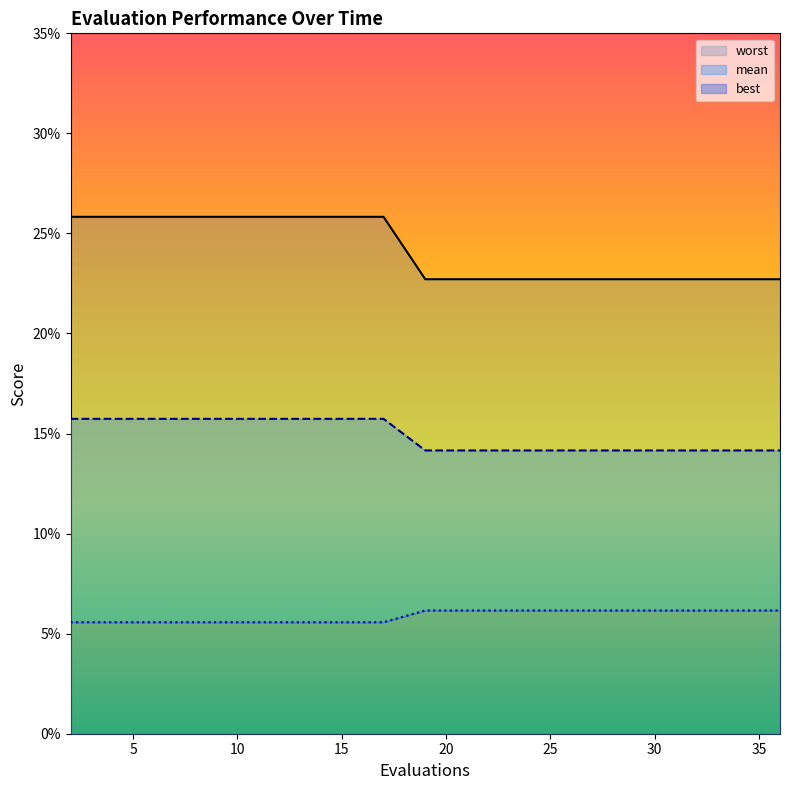

True or false: mean and worst cross at least once.

False